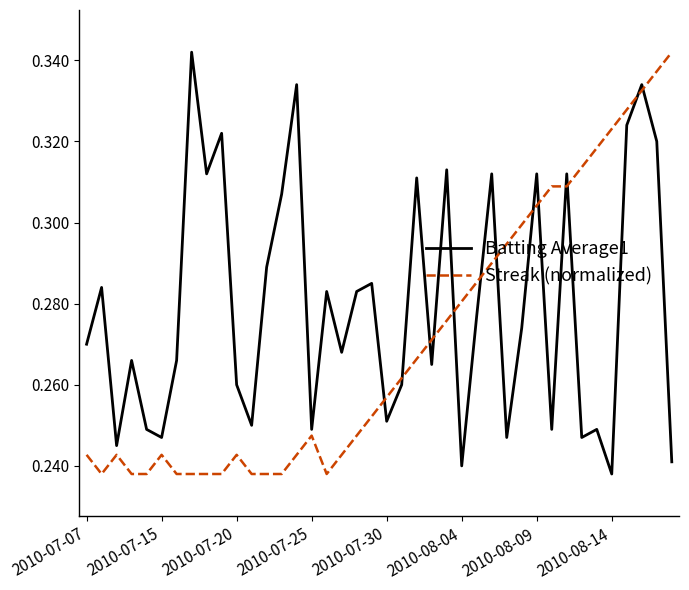

After their last crossing, which series has the higher values: Batting Average1 or Streak (normalized)?

Streak (normalized)